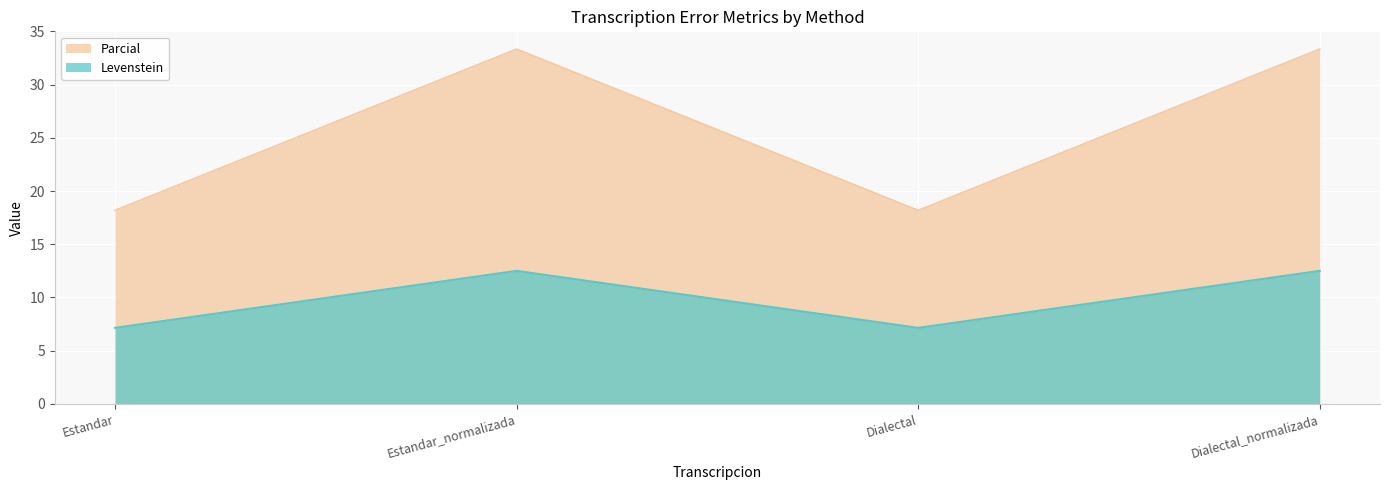

What is the difference between the highest and lowest values at Estandar_normalizada?

20.8